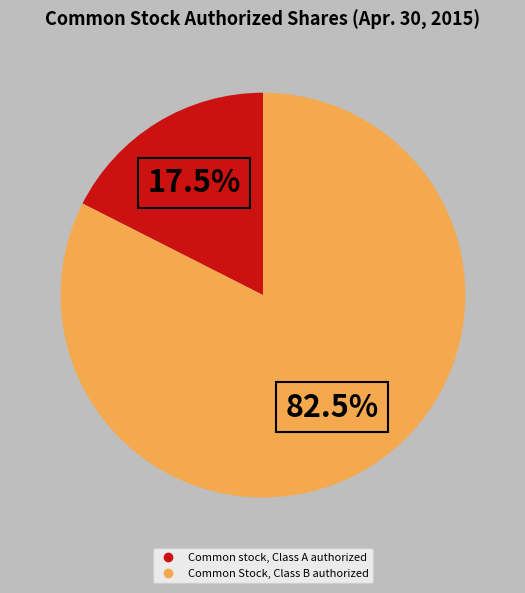

Which category has the biggest portion of the pie?

Common Stock, Class B authorized